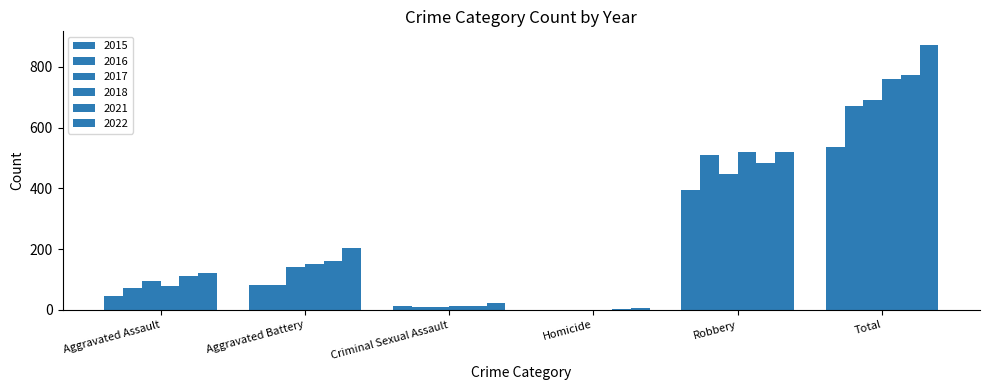

At Aggravated Assault, list the series in order from smallest to largest.

2015, 2016, 2018, 2017, 2021, 2022